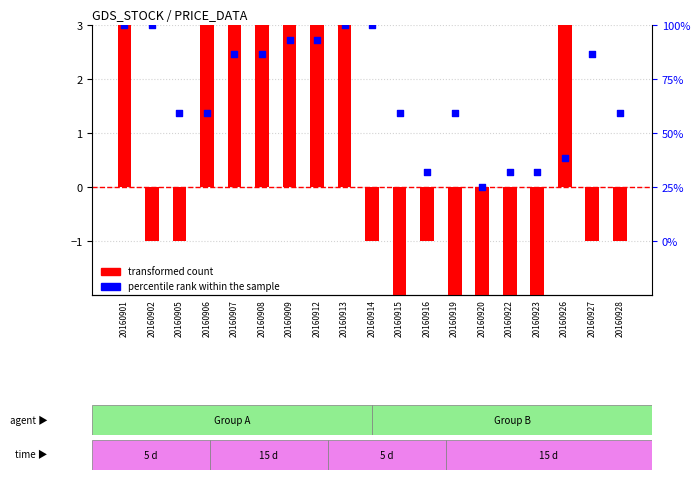

At which category is the sum across all series the highest?

20160901